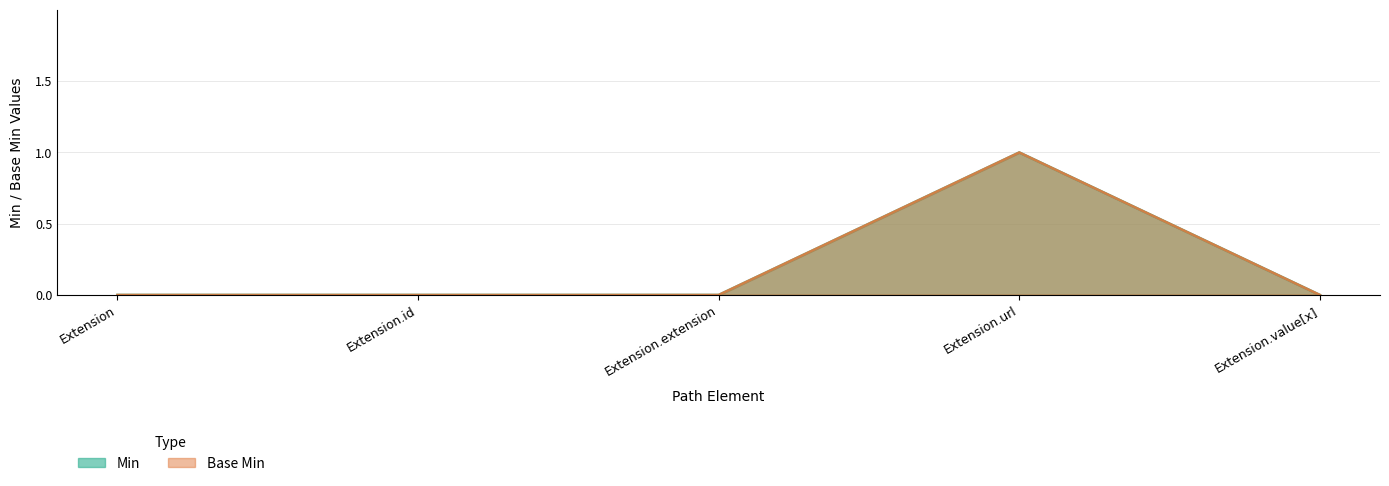

At which category is the sum across all series the highest?

Extension.url